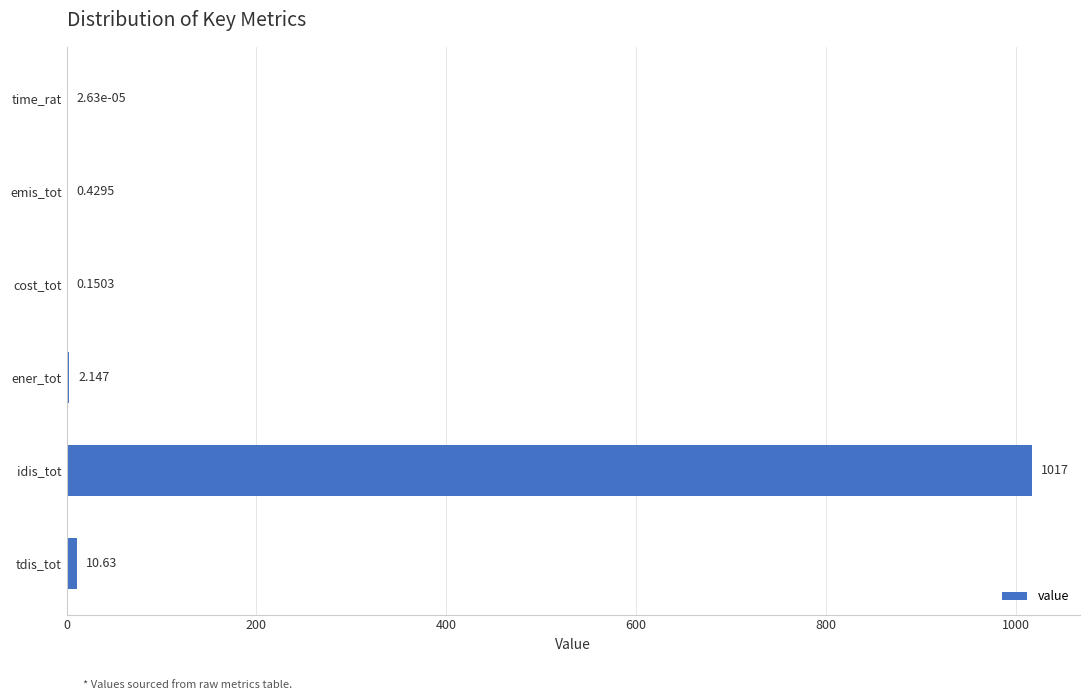

At which label is the value closest to 508?

tdis_tot